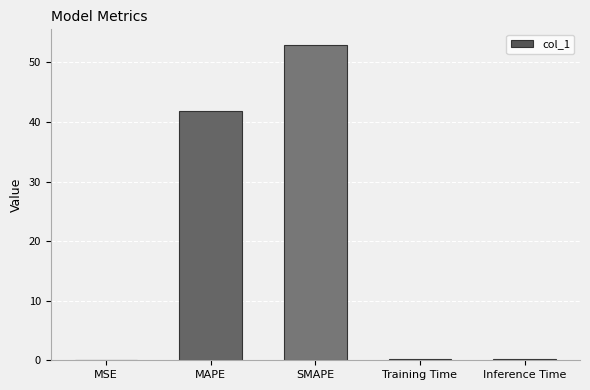

Are the bars grouped side by side (vs. stacked)?

No